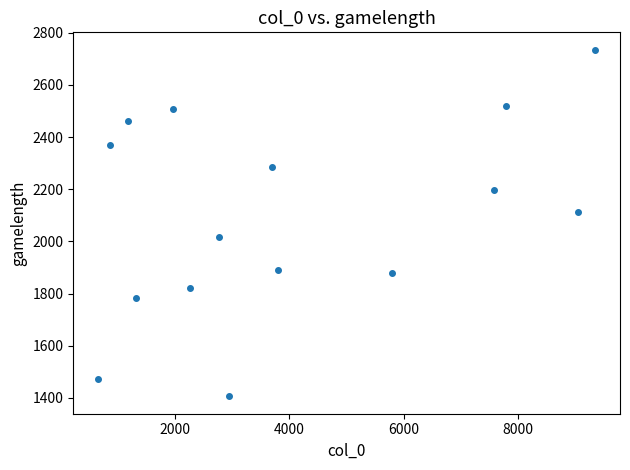

What is the range of Y values (max minus min)?

1329